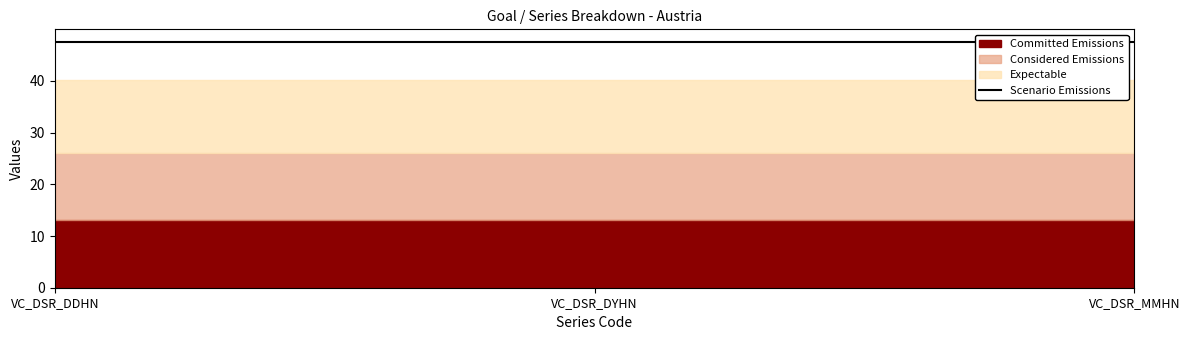

Which series has the largest range (max minus min)?

Committed Emissions